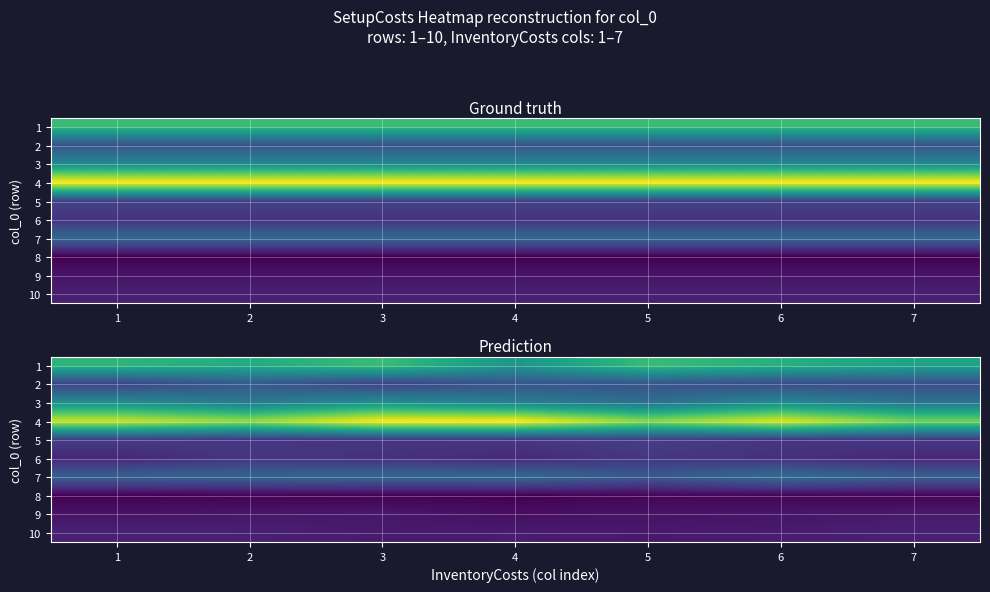

List the labels in order of 4 value, smallest first.

7, 5, 2, 1, 6, 3, 4